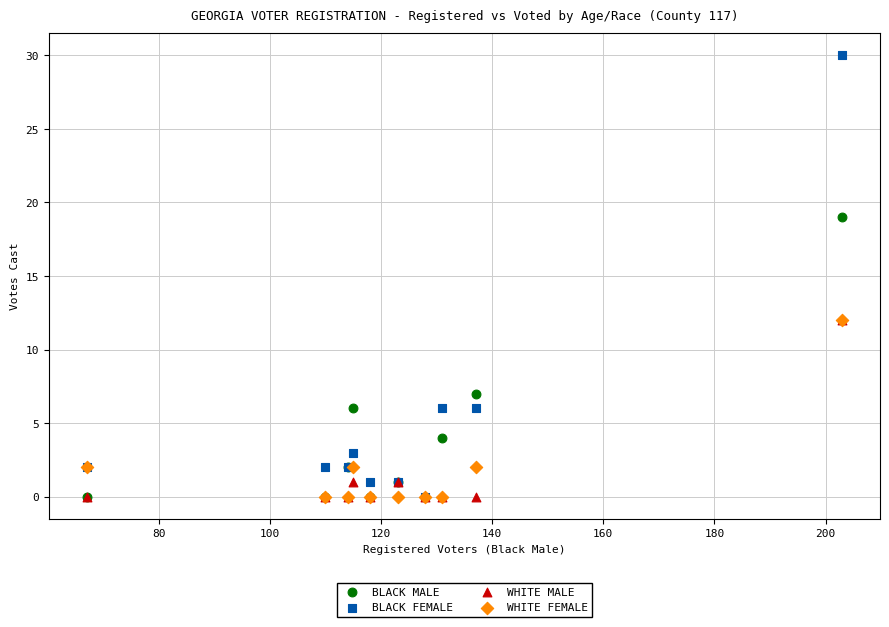

In the BLACK MALE series, what Y value is closest to 9?

7